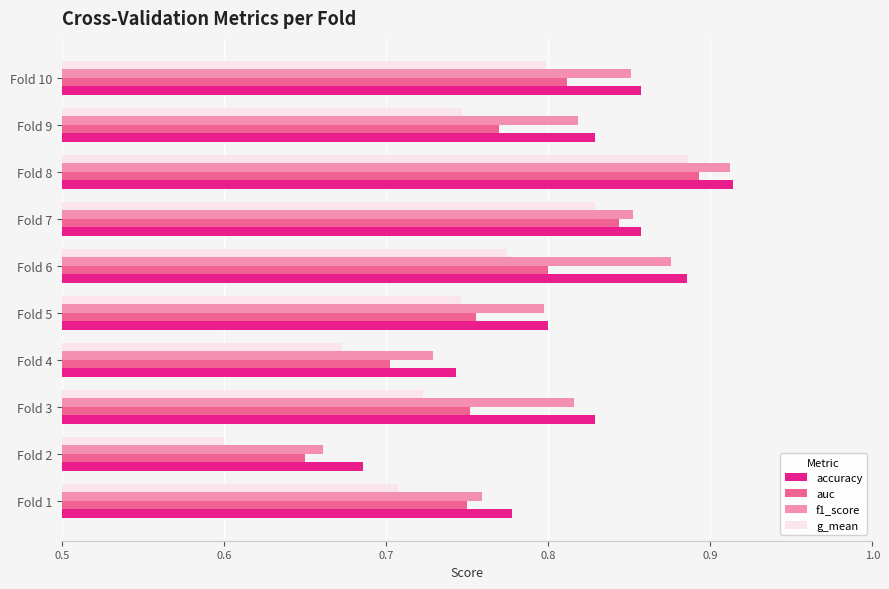

How many f1_score values are between 0 and 1?

10